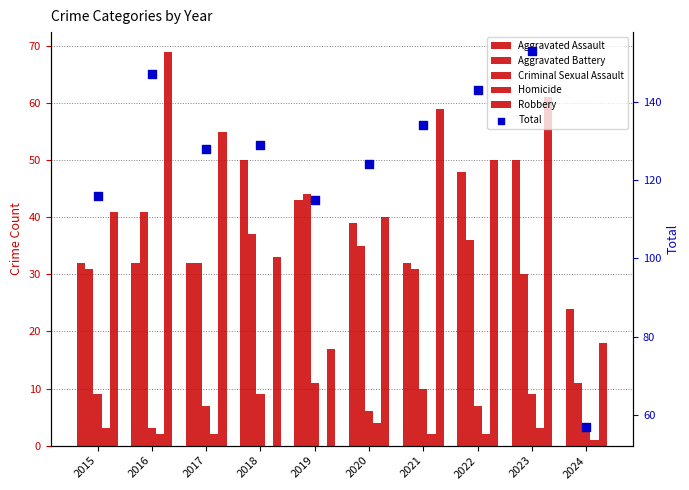

At which category is the sum across all series the highest?

2023